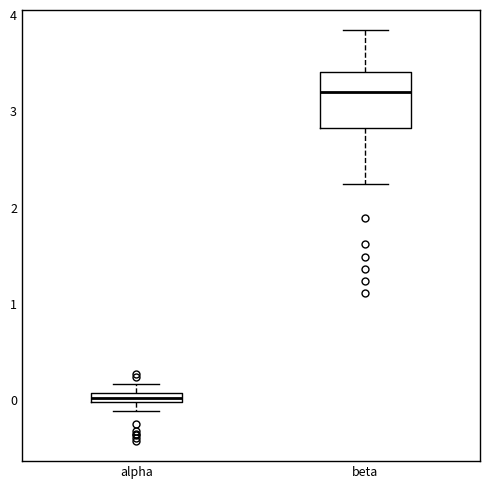

Where is the upper edge of the box for beta on the y-axis? The values are not printed on the chart, so give them approximately, as read against the axis.

3.4